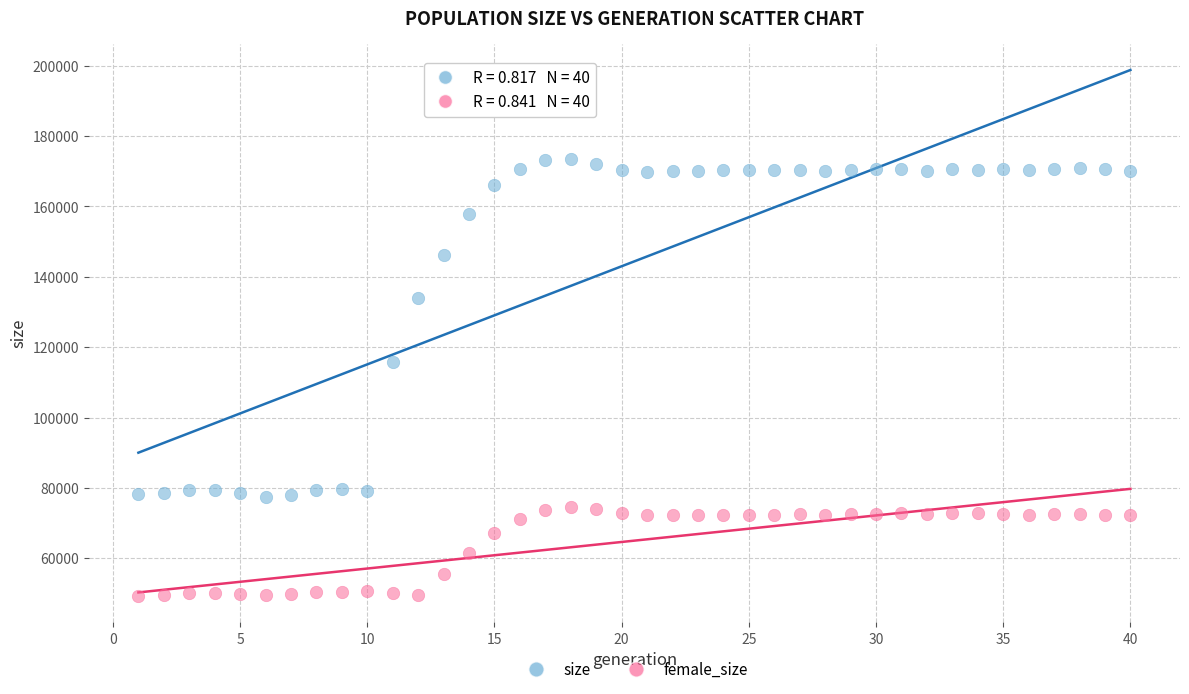

Across all data points, what is the range of X values (max minus min)?

39